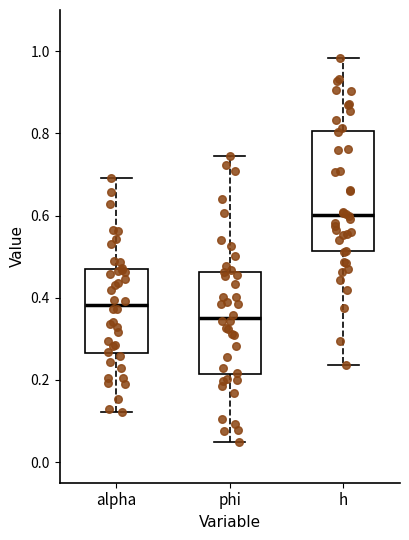

Reading left to right, transcribe this box plot: for each box, give where its median line is, the range the box spans, and where its two whiskers end, as read against the y-axis. The values are not printed on the chart, so give them approximately, as read against the axis.

alpha: median 0.38, box 0.26 to 0.46, whiskers 0.12 to 0.70
phi: median 0.36, box 0.22 to 0.46, whiskers 0.04 to 0.74
h: median 0.60, box 0.52 to 0.80, whiskers 0.24 to 0.98